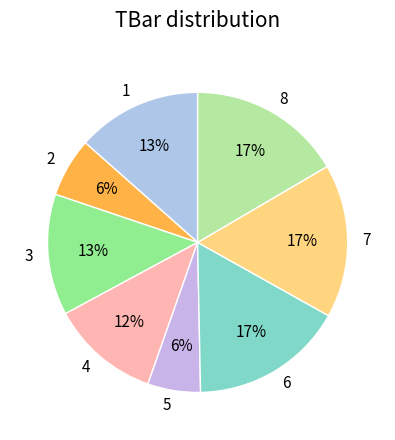

Is it true that 5 is 12% of the pie?

False